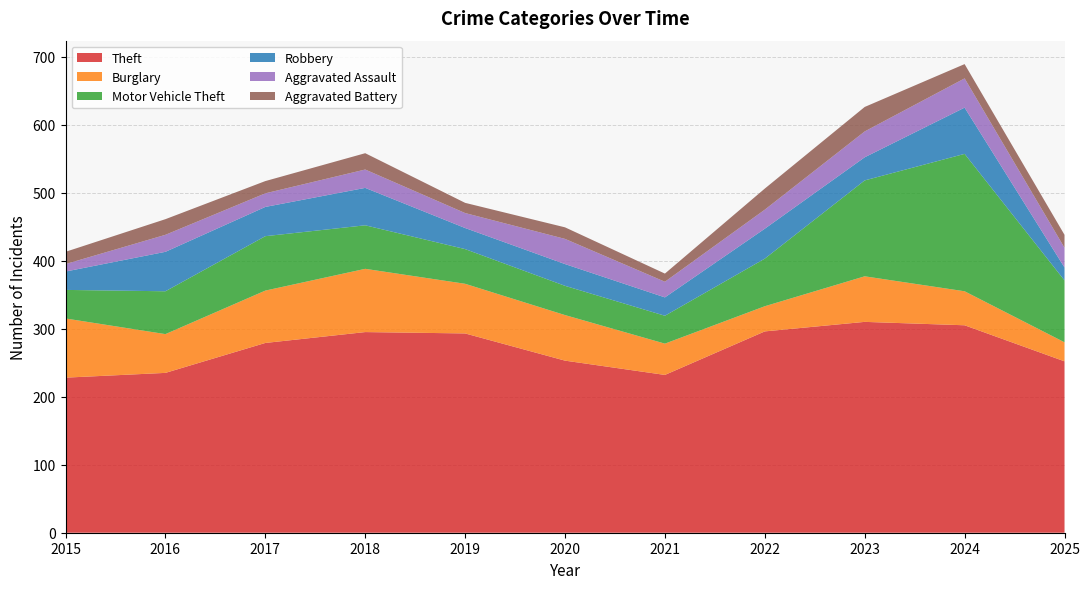

Reading right to left, list all the values displayed in this chart.

Theft: 2025=252	2024=305	2023=310	2022=296	2021=232	2020=253	2019=293	2018=295	2017=279	2016=235	2015=228
Burglary: 2025=28	2024=50	2023=67	2022=37	2021=46	2020=67	2019=73	2018=93	2017=77	2016=57	2015=87
Motor Vehicle Theft: 2025=91	2024=202	2023=141	2022=70	2021=41	2020=43	2019=51	2018=64	2017=80	2016=63	2015=42
Robbery: 2025=19	2024=68	2023=34	2022=44	2021=27	2020=32	2019=31	2018=55	2017=43	2016=58	2015=27
Aggravated Assault: 2025=29	2024=43	2023=38	2022=28	2021=23	2020=37	2019=22	2018=27	2017=20	2016=25	2015=11
Aggravated Battery: 2025=19	2024=21	2023=36	2022=31	2021=12	2020=17	2019=15	2018=24	2017=18	2016=23	2015=18